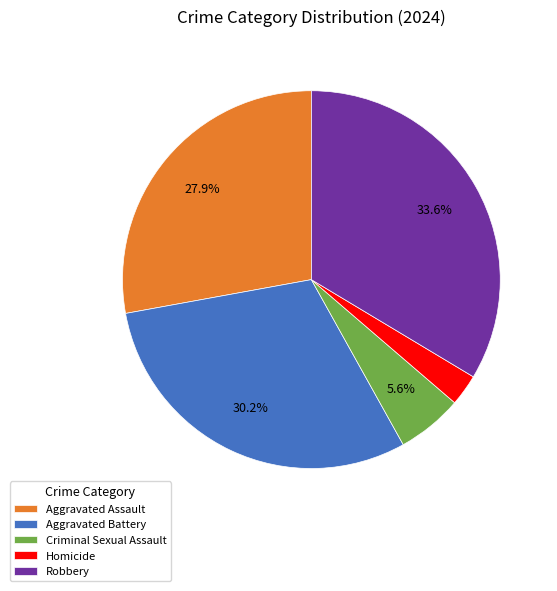

Does any single category account for the majority?

No